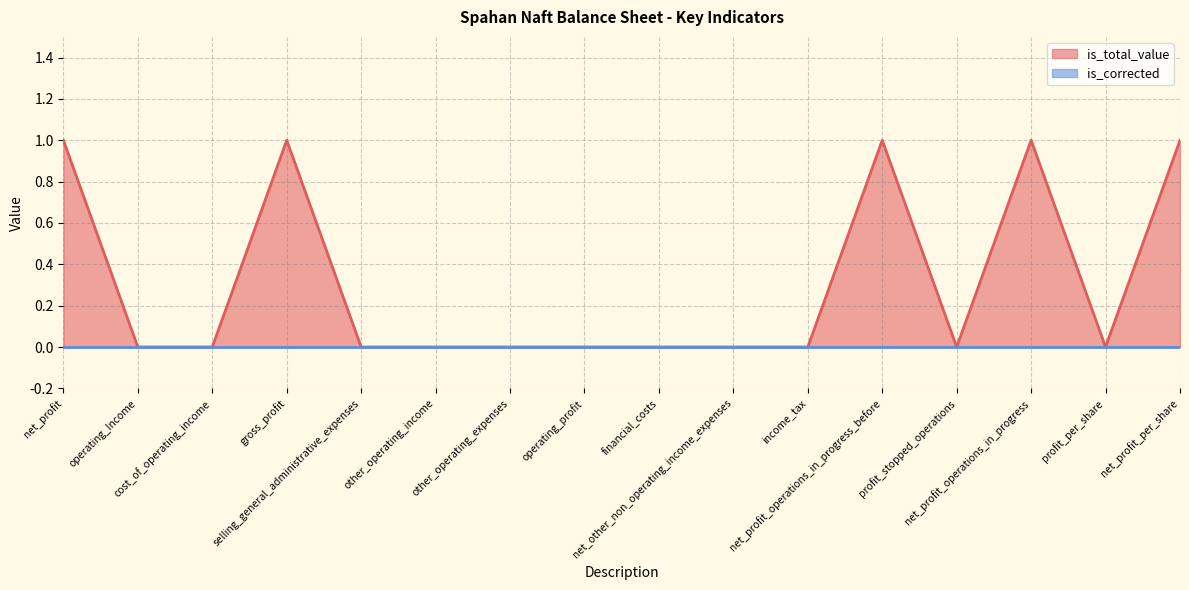

Reading left to right, list all the values displayed in this chart.

net_profit=1	operating_Income=0	cost_of_operating_income=0	gross_profit=1	selling_general_administrative_expenses=0	other_operating_income=0	other_operating_expenses=0	operating_profit=0	financial_costs=0	net_other_non_operating_income_expenses=0	income_tax=0	net_profit_operations_in_progress_before=1	profit_stopped_operations=0	net_profit_operations_in_progress=1	profit_per_share=0	net_profit_per_share=1